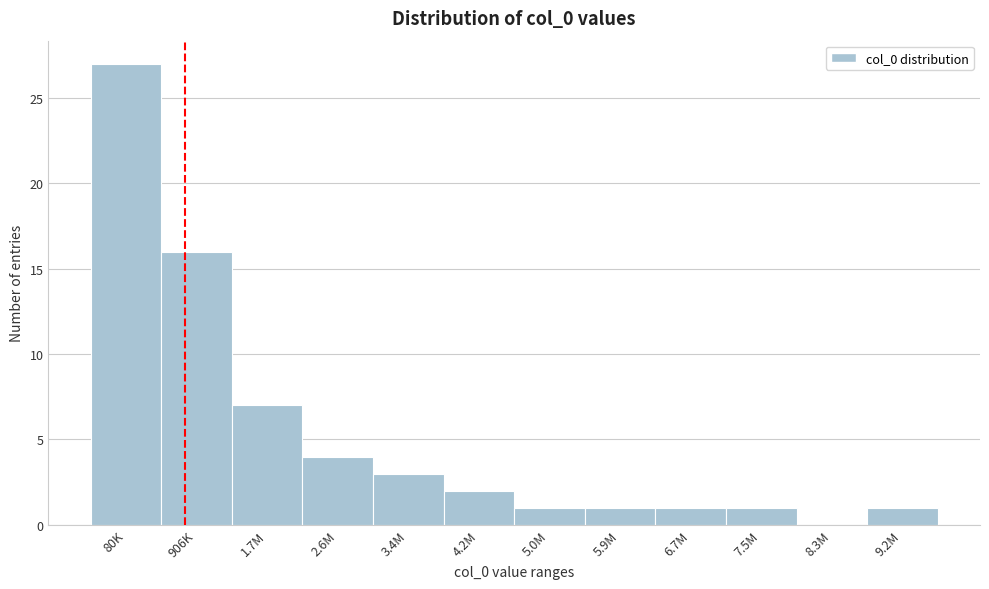

Reading left to right, what are all the values shown in this chart?

80K=27	906K=16	1.7M=7	2.6M=4	3.4M=3	4.2M=2	5.0M=1	5.9M=1	6.7M=1	7.5M=1	8.3M=0	9.2M=1